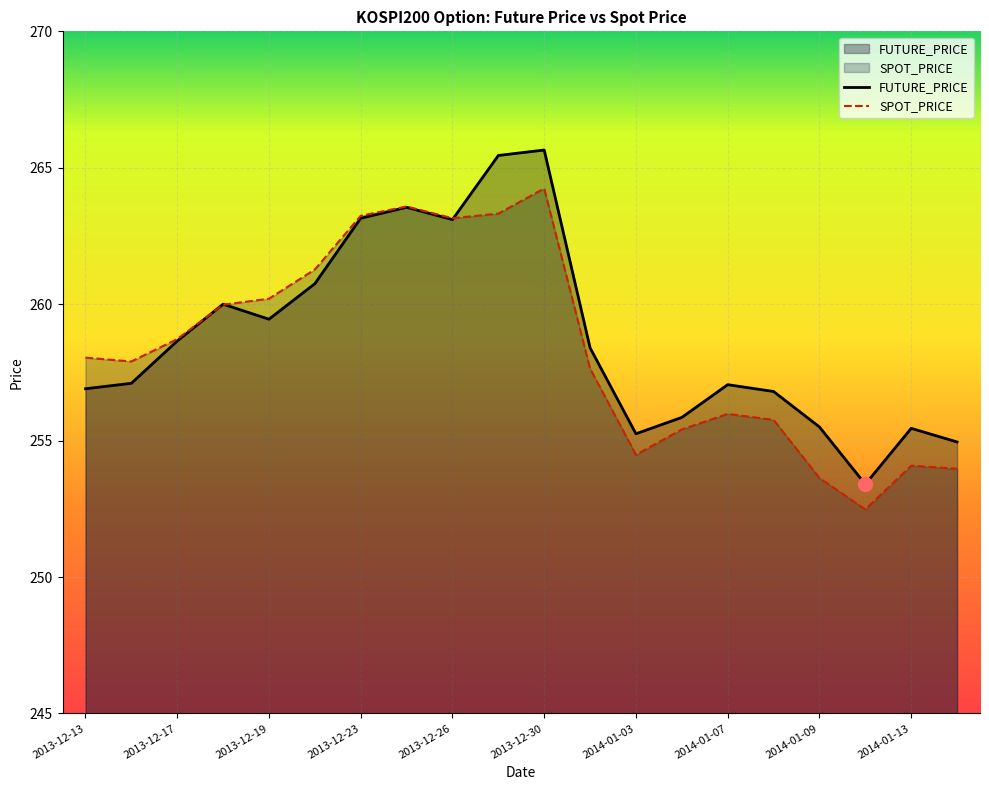

What is the sum of the SPOT_PRICE values at 2014-01-14 and 2013-12-16?

511.9